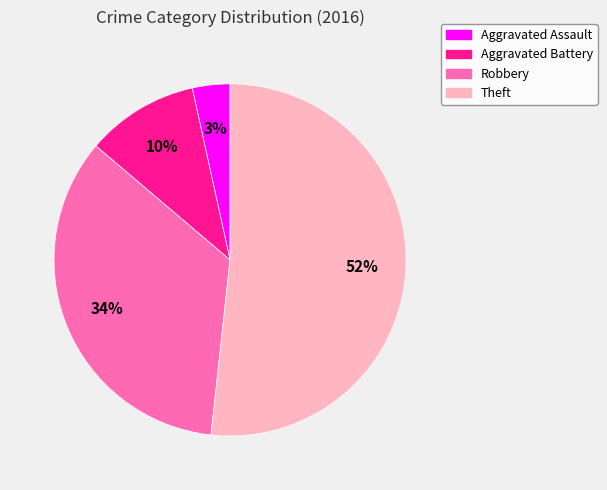

Is it true that Theft is 57% of the pie?

False